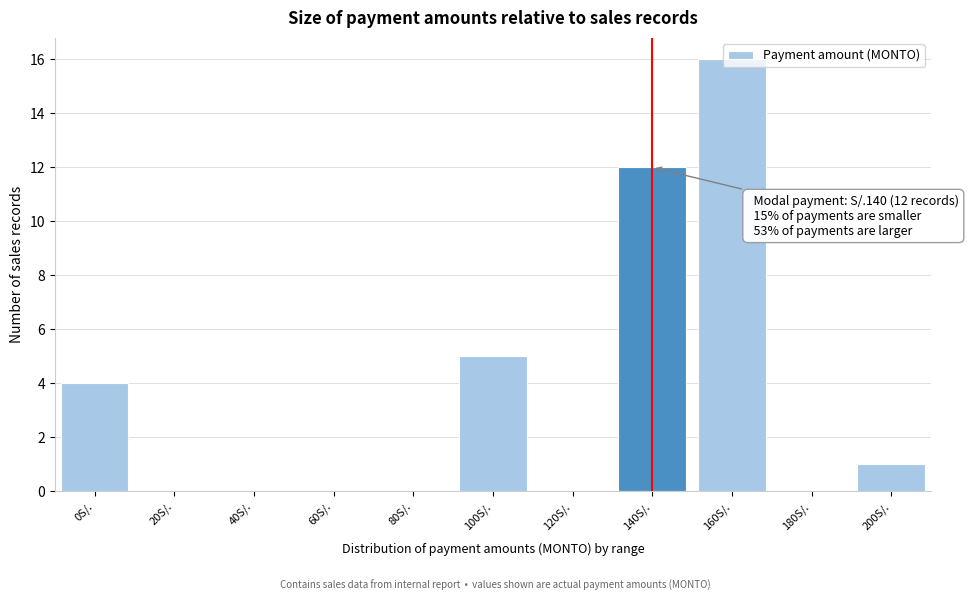

At which label is the value closest to 8?

100S/.